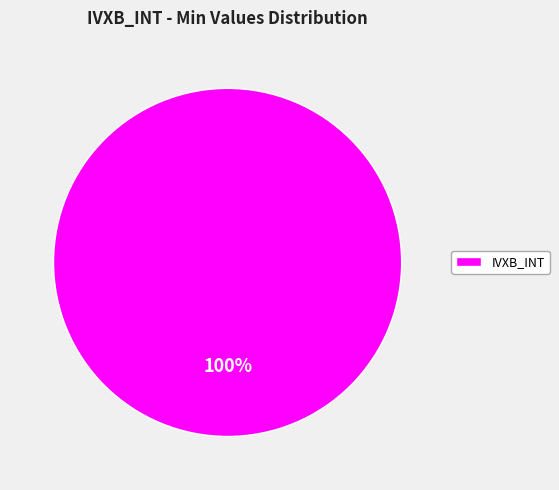

Rank the categories by value from highest to lowest.

IVXB_INT